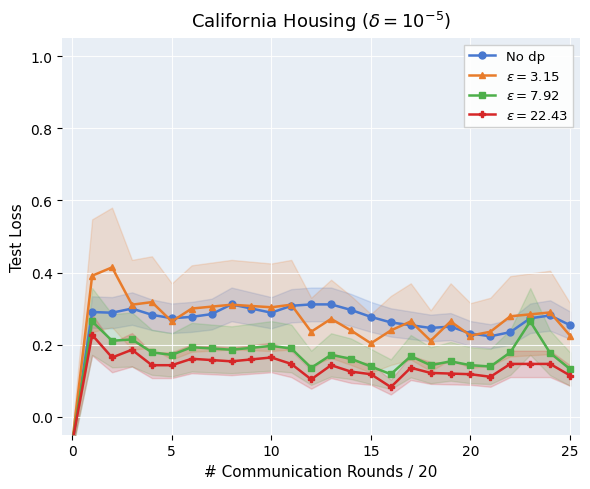

How many data points are above 0?

25